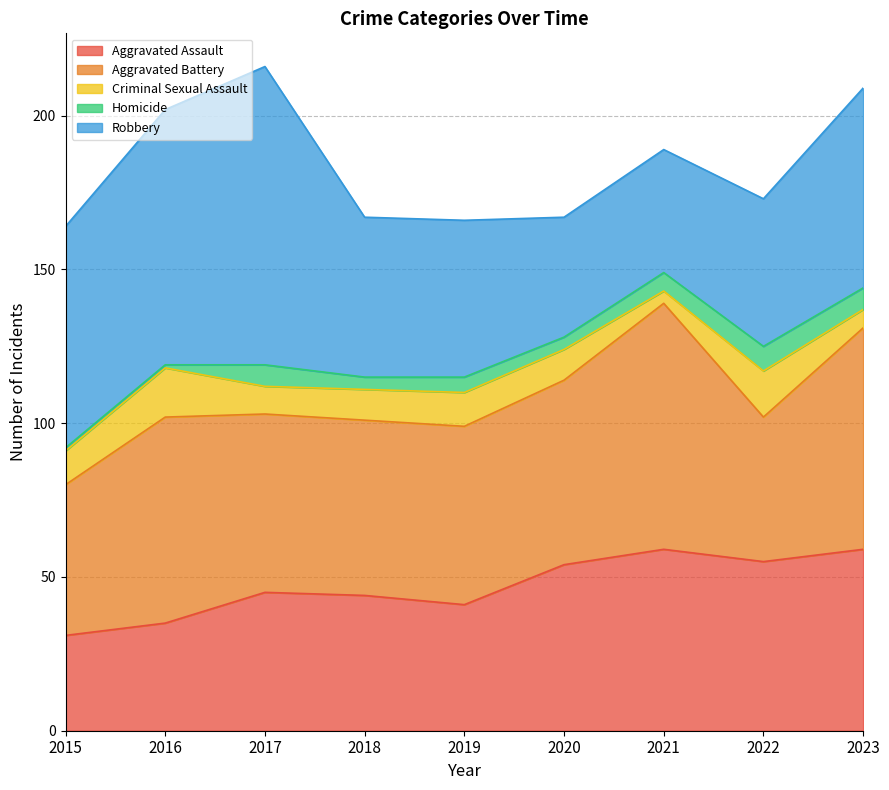

List the labels in order of Aggravated Assault value, largest first.

2021, 2023, 2022, 2020, 2017, 2018, 2019, 2016, 2015